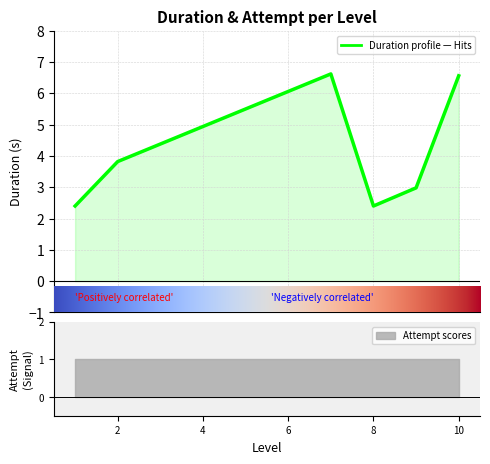

What is the approximate value at 10?

6.6